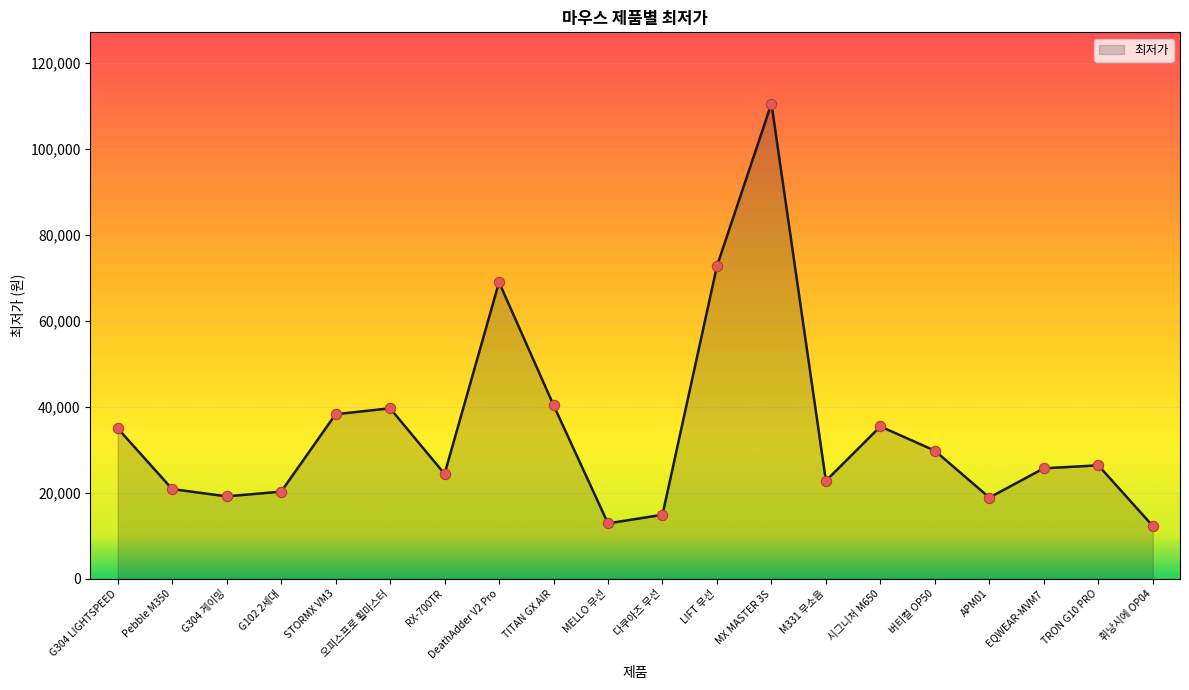

What is the change in value from RX-700TR to TRON G10 PRO?

+2000